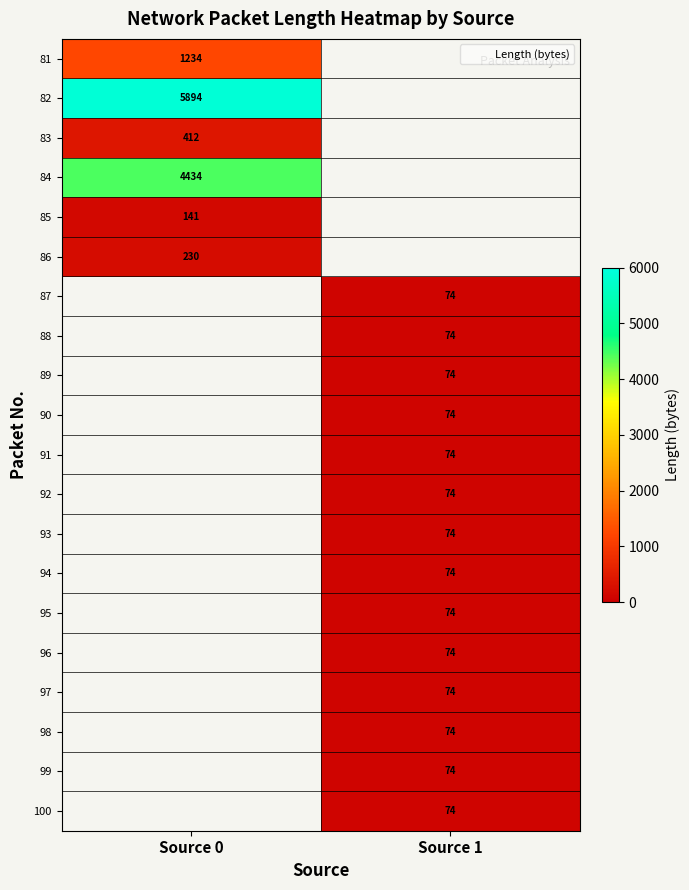

The value of 94 at Source 1 is 30.1. True or false?

False